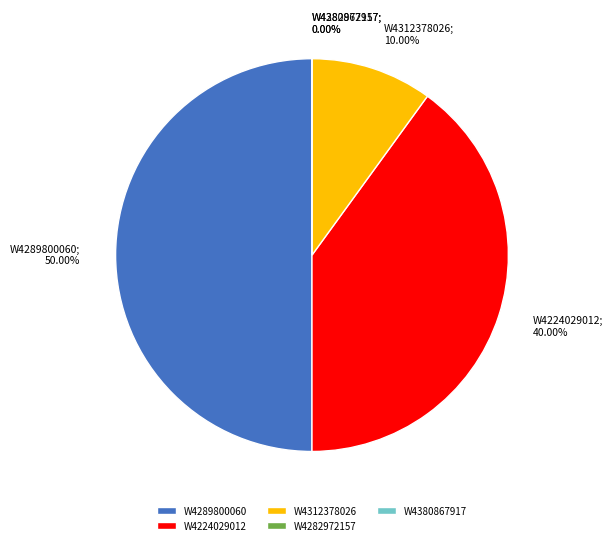

Is it true that W4282972157 is 1% of the pie?

False